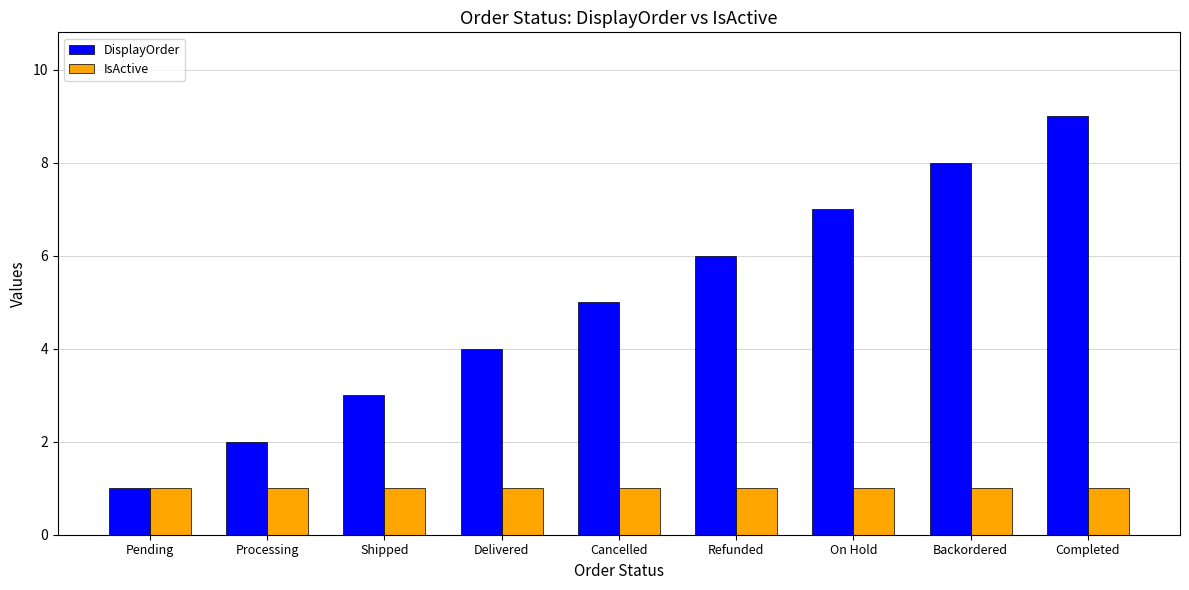

Reading left to right, extract all data points from this chart.

DisplayOrder: 1	2	3	4	5	6	7	8	9
IsActive: 1	1	1	1	1	1	1	1	1